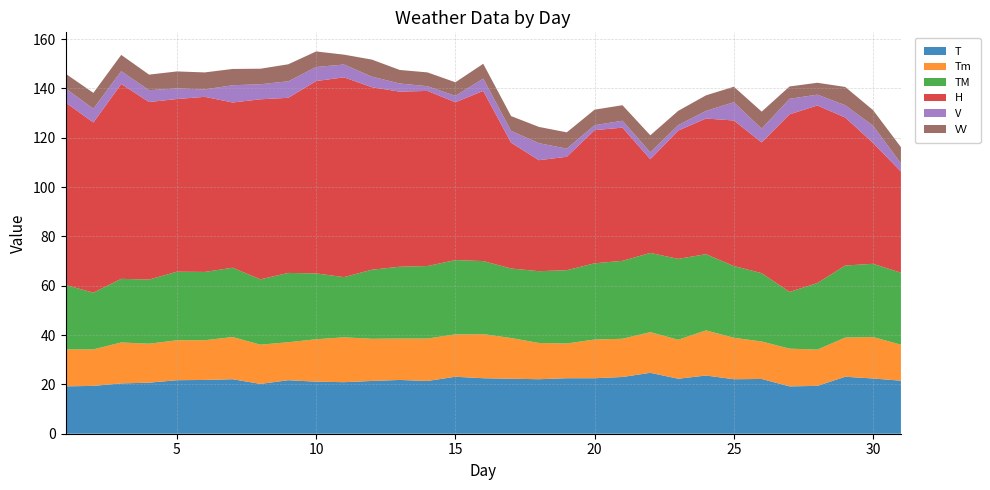

Reading left to right, extract all data points from this chart.

T: 1=19.2	2=19.4	3=20.4	4=20.7	5=21.7	6=21.8	7=22.1	8=20.2	9=21.7	10=21.1	11=20.9	12=21.4	13=21.8	14=21.4	15=23.1	16=22.5	17=22.3	18=22.1	19=22.5	20=22.5	21=23.0	22=24.7	23=22.3	24=23.6	25=22.1	26=22.2	27=19.2	28=19.4	29=23.1	30=22.4	31=21.5
Tm: 1=15.0	2=14.8	3=16.6	4=15.8	5=16.2	6=16.1	7=17.1	8=15.9	9=15.4	10=17.2	11=18.2	12=17.1	13=16.8	14=17.2	15=17.2	16=17.9	17=16.5	18=14.7	19=14.1	20=15.7	21=15.5	22=16.5	23=15.8	24=18.3	25=16.8	26=15.2	27=15.3	28=14.7	29=15.9	30=16.8	31=14.6
TM: 1=26.1	2=23.0	3=25.8	4=26.0	5=27.8	6=27.7	7=28.1	8=26.5	9=28.1	10=26.7	11=24.4	12=28.0	13=29.1	14=29.4	15=30.1	16=29.6	17=28.2	18=29.1	19=29.7	20=30.9	21=31.6	22=32.1	23=32.8	24=30.9	25=29.1	26=27.7	27=23.0	28=27.0	29=29.2	30=29.7	31=29.2
H: 1=74.0	2=69.0	3=79.0	4=72.0	5=70.0	6=71.0	7=67.0	8=73.0	9=71.0	10=78.0	11=81.0	12=74.0	13=71.0	14=71.0	15=64.0	16=69.0	17=51.0	18=45.0	19=46.0	20=54.0	21=54.0	22=38.0	23=52.0	24=55.0	25=59.0	26=53.0	27=72.0	28=72.0	29=60.0	30=49.0	31=41.0
V: 1=5.7	2=5.6	3=5.2	4=4.8	5=4.3	6=3.0	7=7.0	8=6.1	9=6.7	10=5.7	11=5.2	12=4.3	13=3.3	14=1.9	15=2.6	16=5.0	17=4.8	18=6.9	19=3.3	20=2.0	21=2.8	22=2.8	23=2.2	24=3.1	25=7.4	26=5.6	27=6.3	28=4.4	29=5.0	30=7.0	31=3.3
VV: 1=6.0	2=6.4	3=6.6	4=6.3	5=6.9	6=6.9	7=6.6	8=6.3	9=6.9	10=6.3	11=4.0	12=6.9	13=5.5	14=5.6	15=5.5	16=6.0	17=6.0	18=6.6	19=6.6	20=6.3	21=6.3	22=6.9	23=5.8	24=6.3	25=6.3	26=6.9	27=5.0	28=4.8	29=7.4	30=6.3	31=6.6